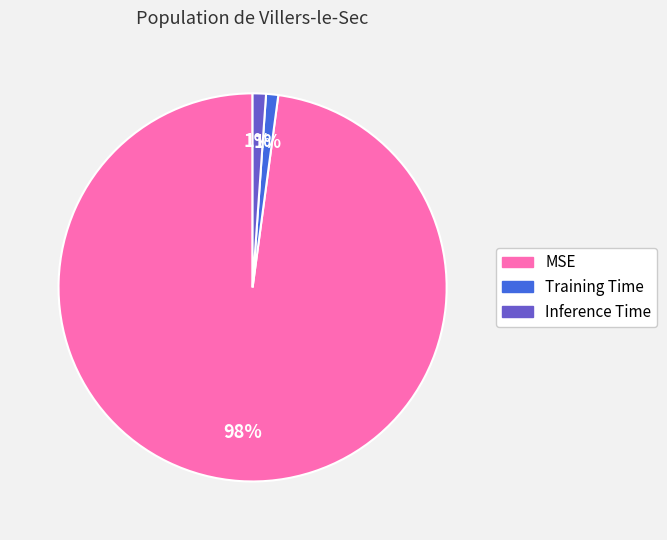

What percentage is the Training Time slice, to the nearest percent?

1%